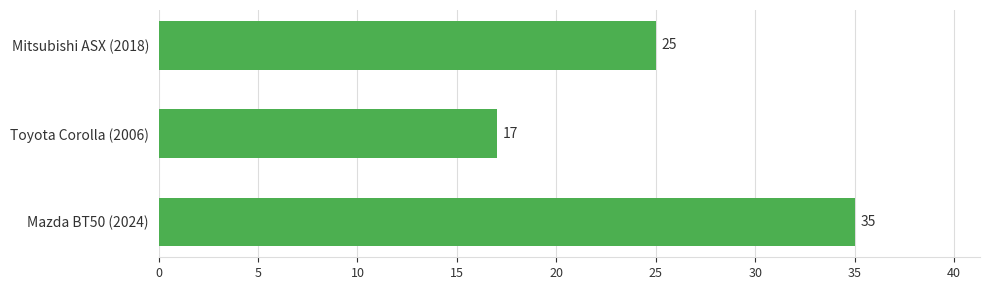

The chart shows a value of 30 at Toyota Corolla (2006). True or false?

False